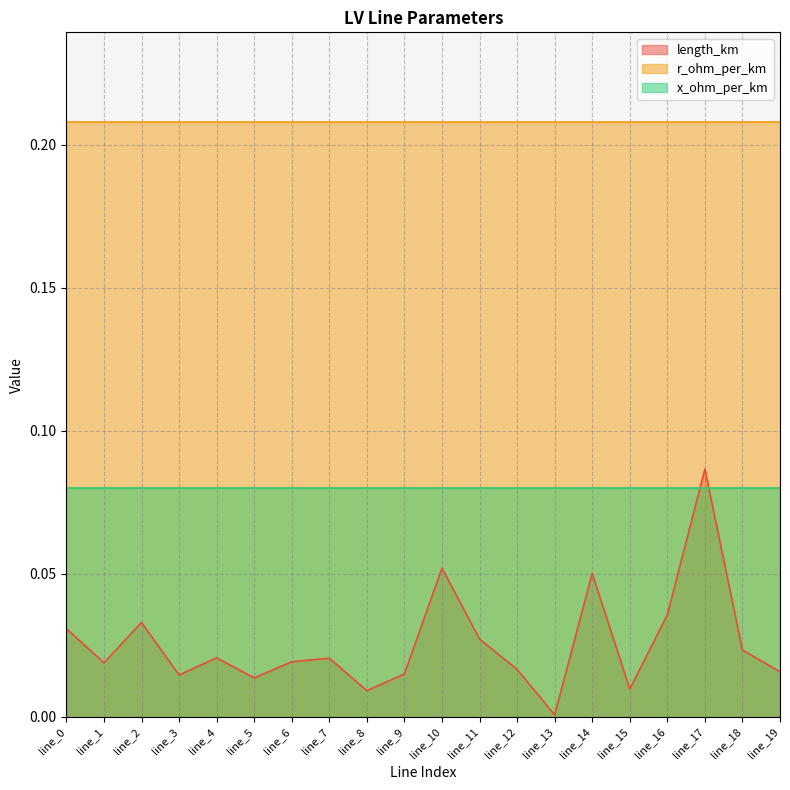

Reading left to right, extract all data points from this chart.

length_km: 0.0	0.0	0.0	0.0	0.0	0.0	0.0	0.0	0.0	0.0	0.1	0.0	0.0	0.0	0.1	0.0	0.0	0.1	0.0	0.0
r_ohm_per_km: 0.2	0.2	0.2	0.2	0.2	0.2	0.2	0.2	0.2	0.2	0.2	0.2	0.2	0.2	0.2	0.2	0.2	0.2	0.2	0.2
x_ohm_per_km: 0.1	0.1	0.1	0.1	0.1	0.1	0.1	0.1	0.1	0.1	0.1	0.1	0.1	0.1	0.1	0.1	0.1	0.1	0.1	0.1